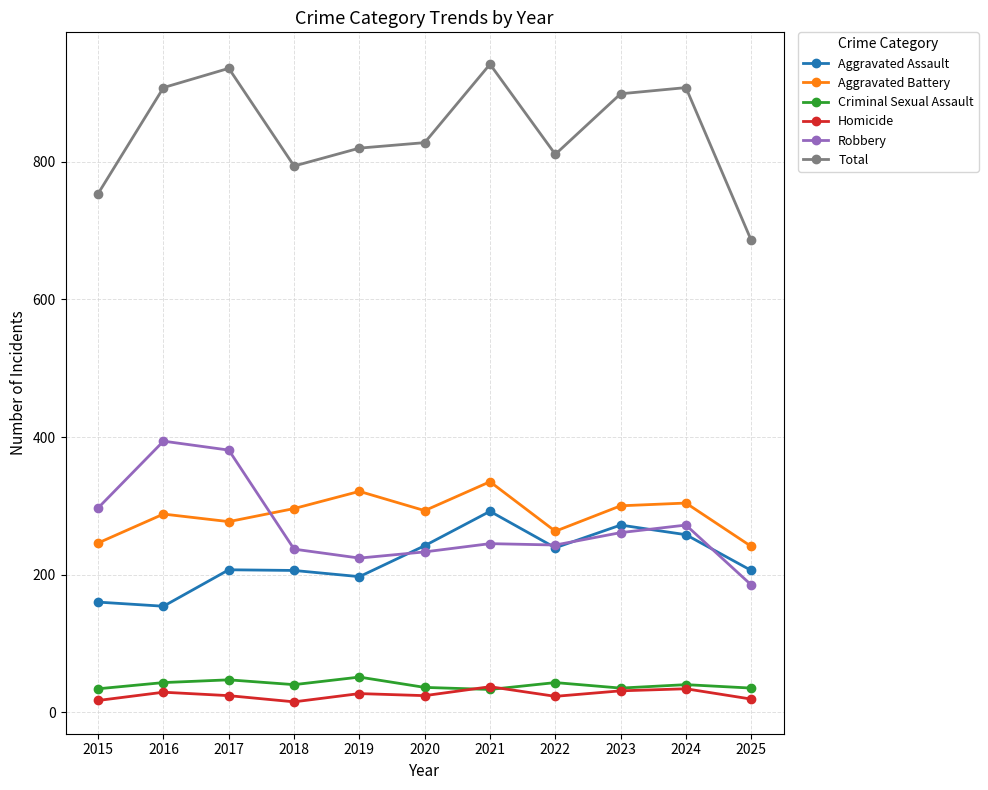

What is the average value of the Aggravated Assault series?

221